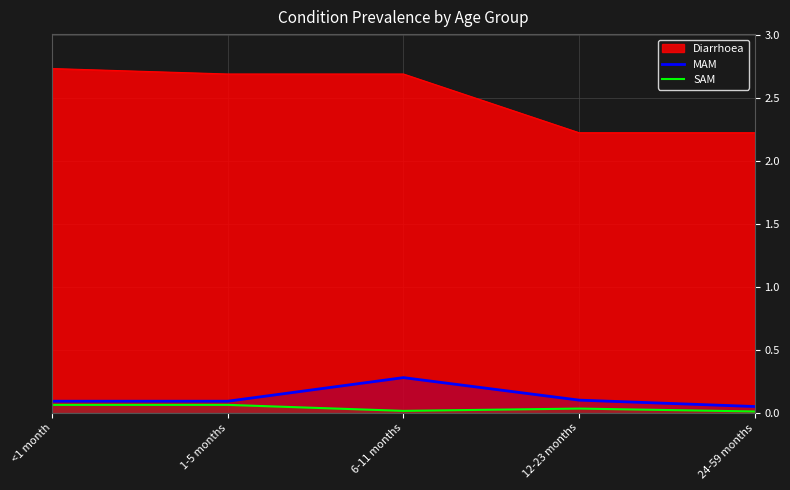

At 12-23 months, list the series in order from smallest to largest.

SAM, MAM, Diarrhoea